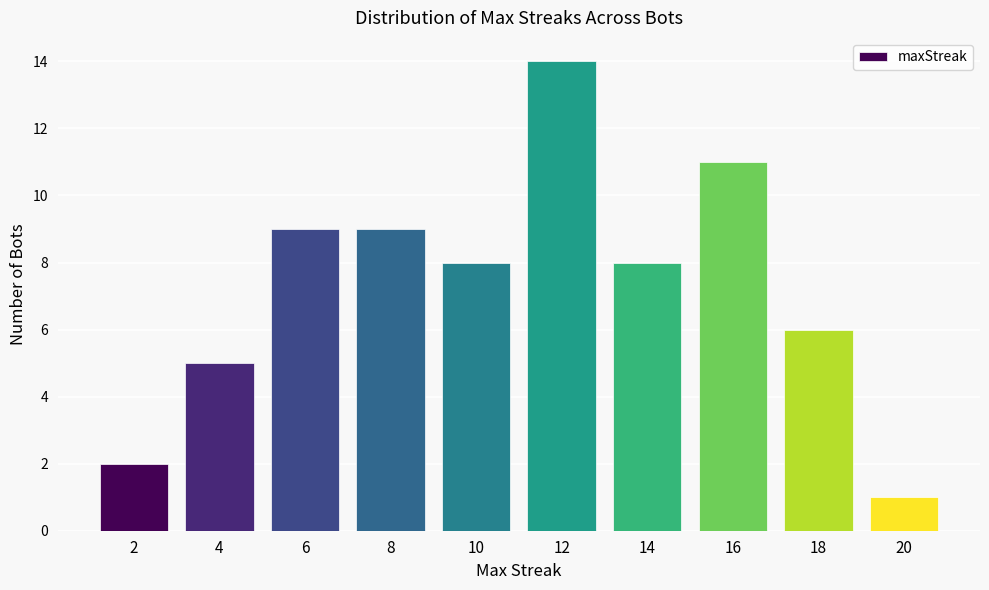

Reading left to right, extract all data points from this chart.

2	5	9	9	8	14	8	11	6	1